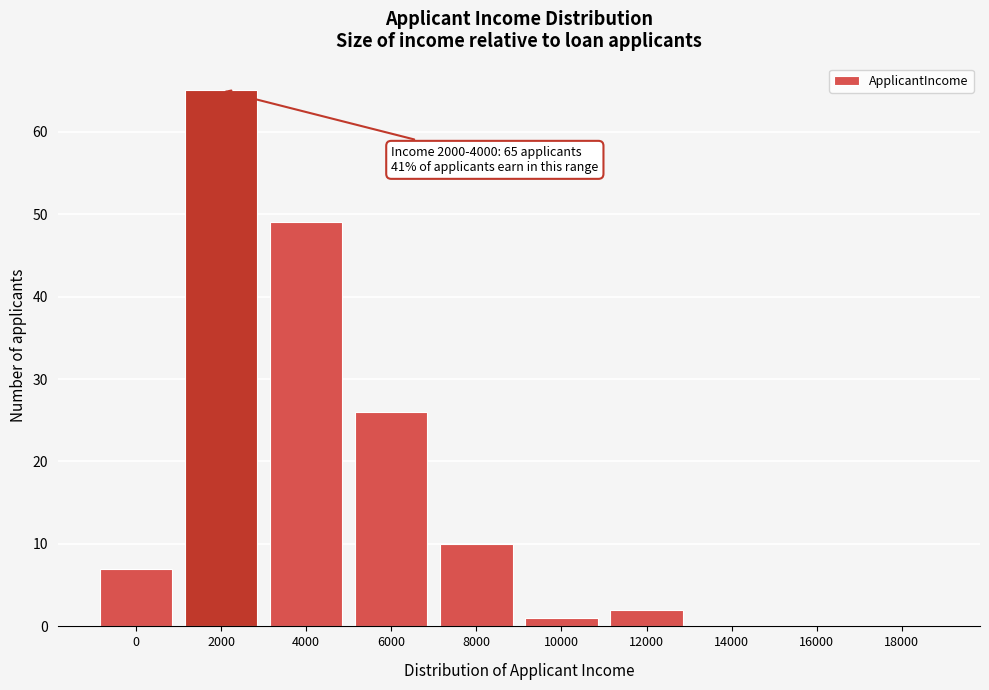

Reading left to right, list all the values displayed in this chart.

0=7	2000=65	4000=49	6000=26	8000=10	10000=1	12000=2	14000=0	16000=0	18000=0